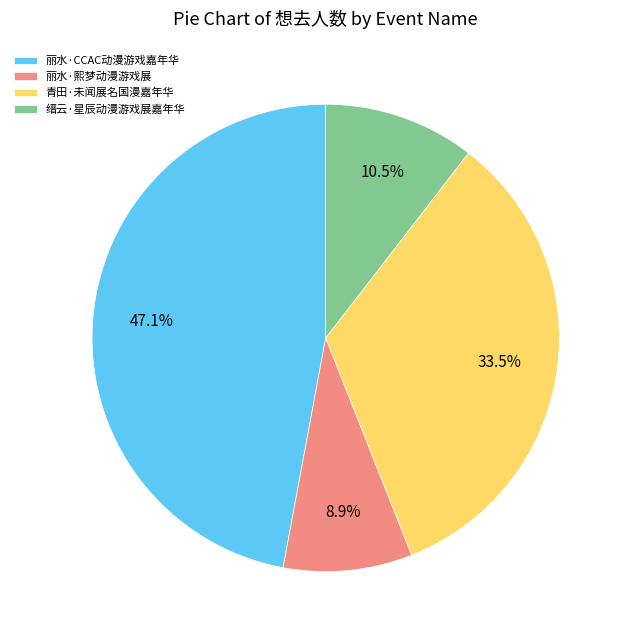

To the nearest percent, what portion does 丽水·CCAC动漫游戏嘉年华 represent?

47%